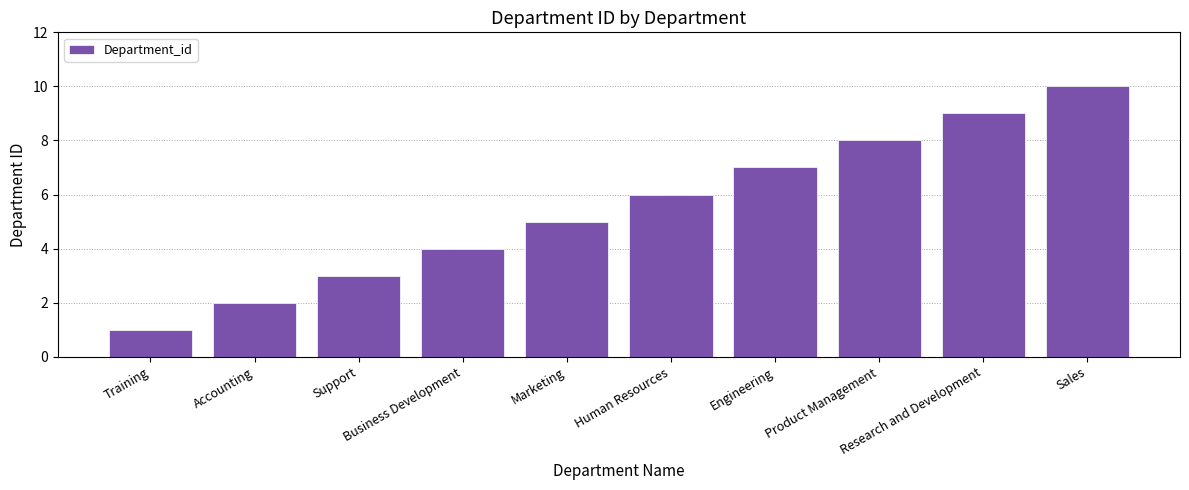

Which label corresponds to the smallest value in the chart?

Training